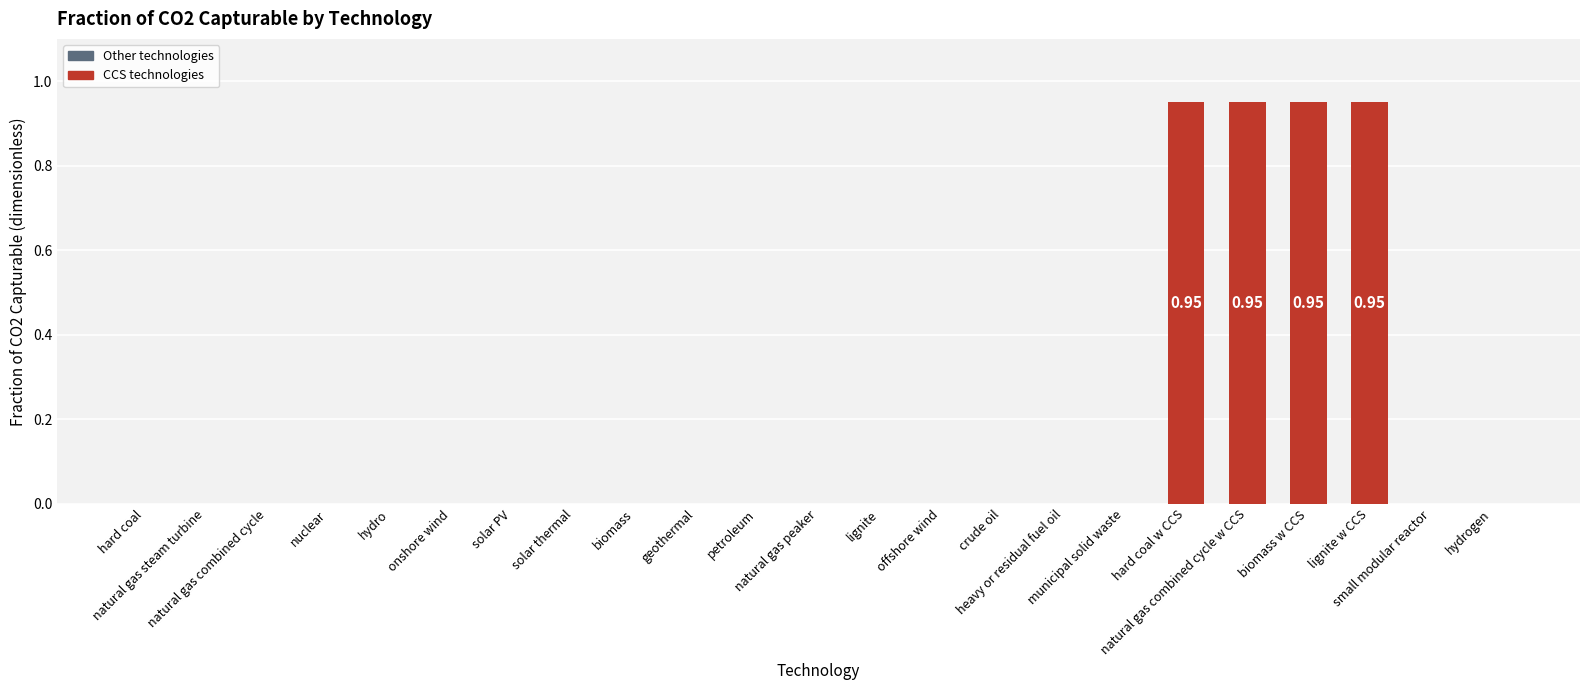

Are the bars horizontal?

No